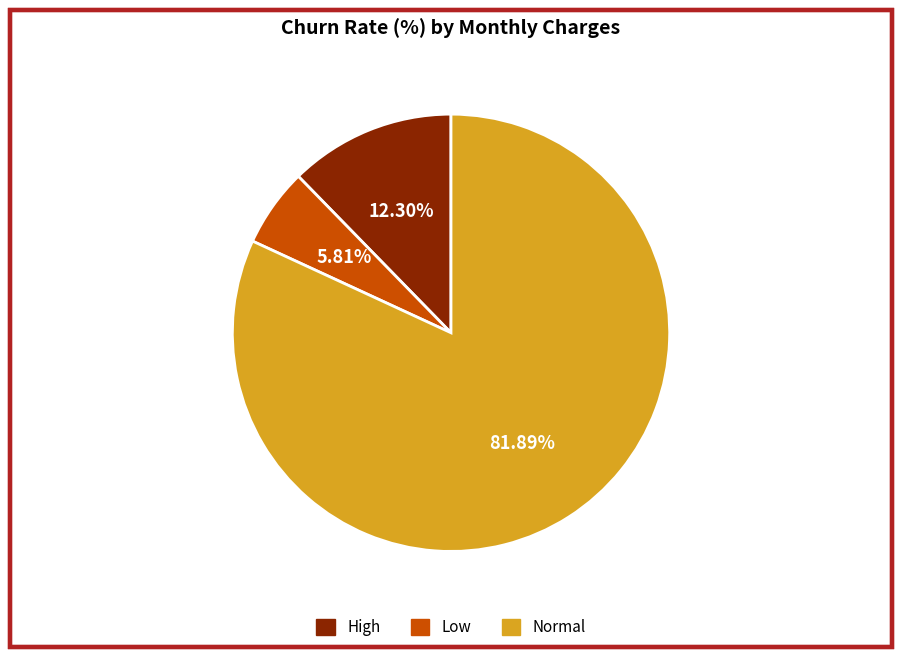

Which slice is the largest?

Normal